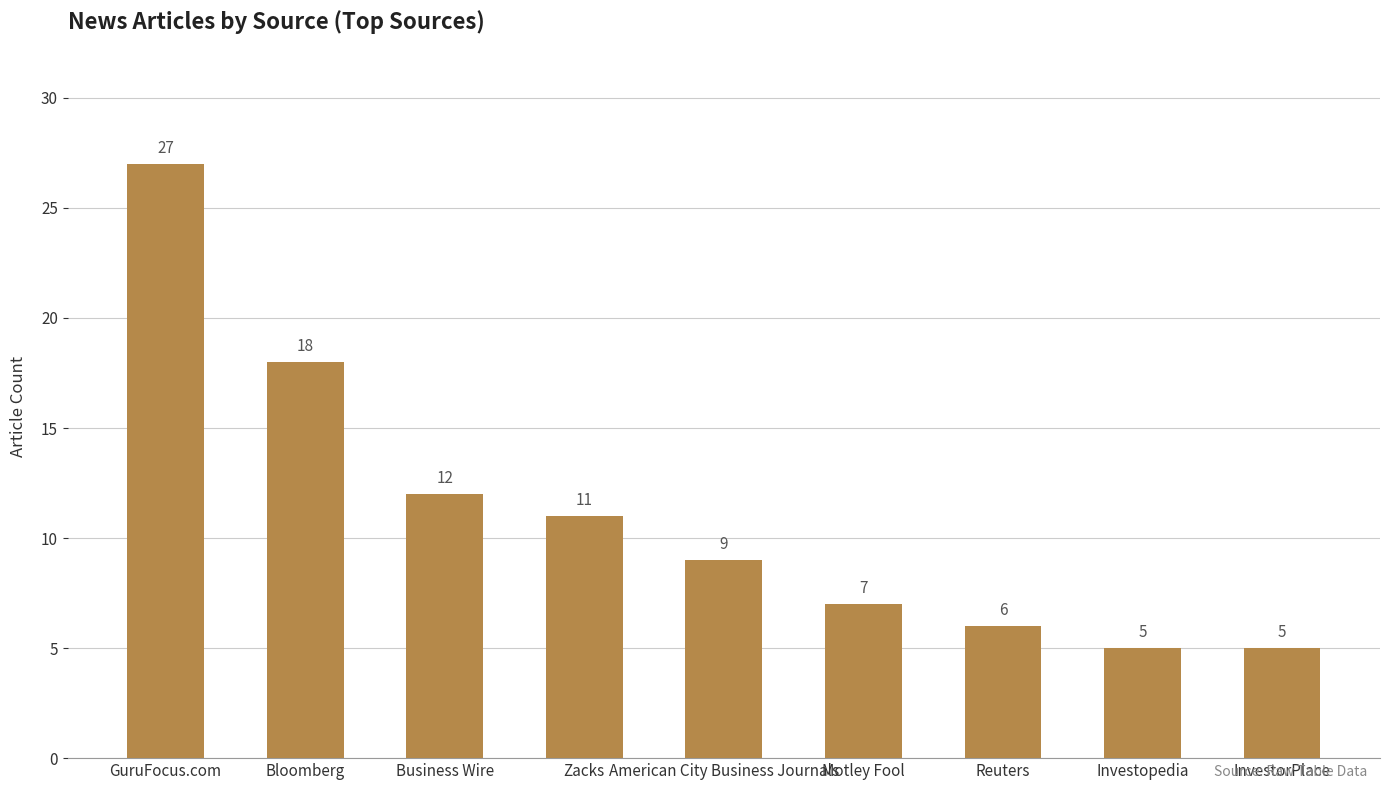

What is the value of the 4th bar from the left?

11